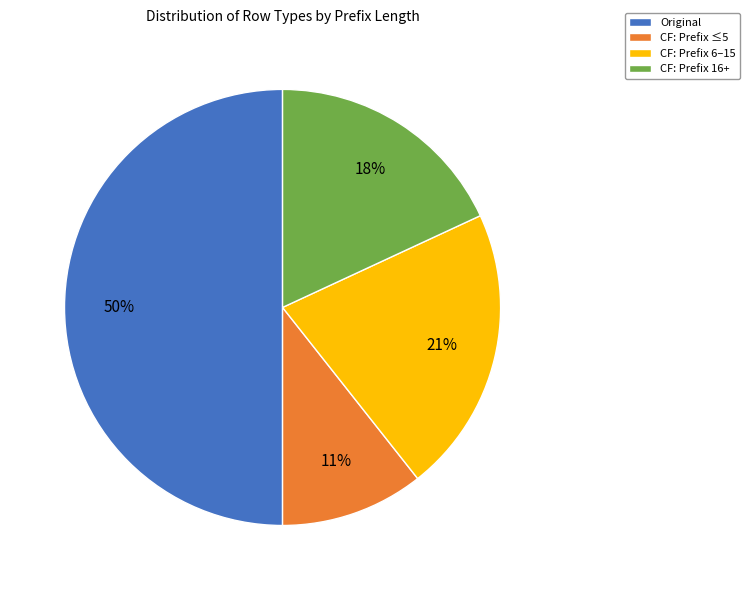

Is the sum of CF: Prefix 16+ and Original greater than half?

Yes